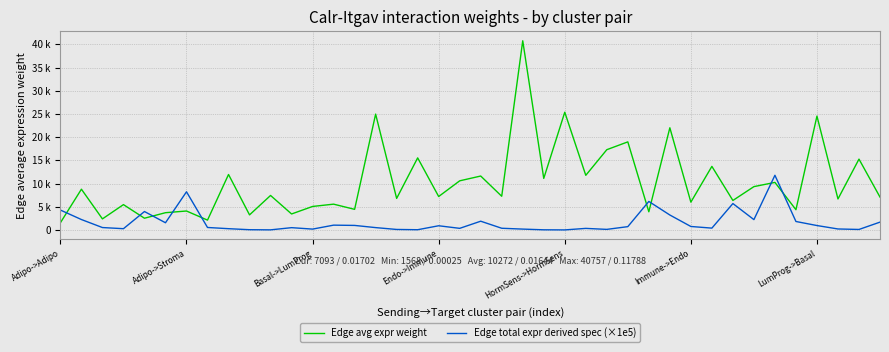

At which category does the chart reach its minimum across all series?

HormSens->HormSens